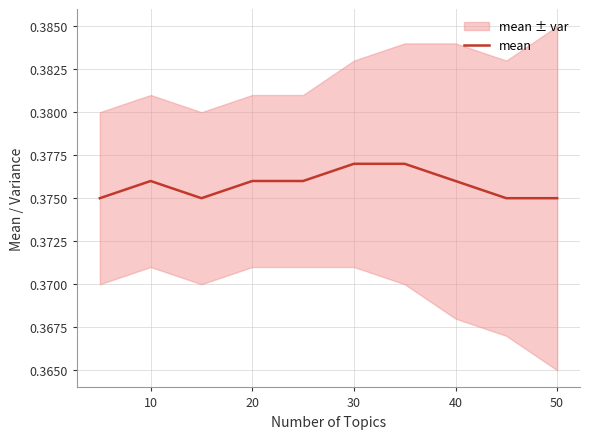

What is the sum of the values at 40 and 30?

0.8